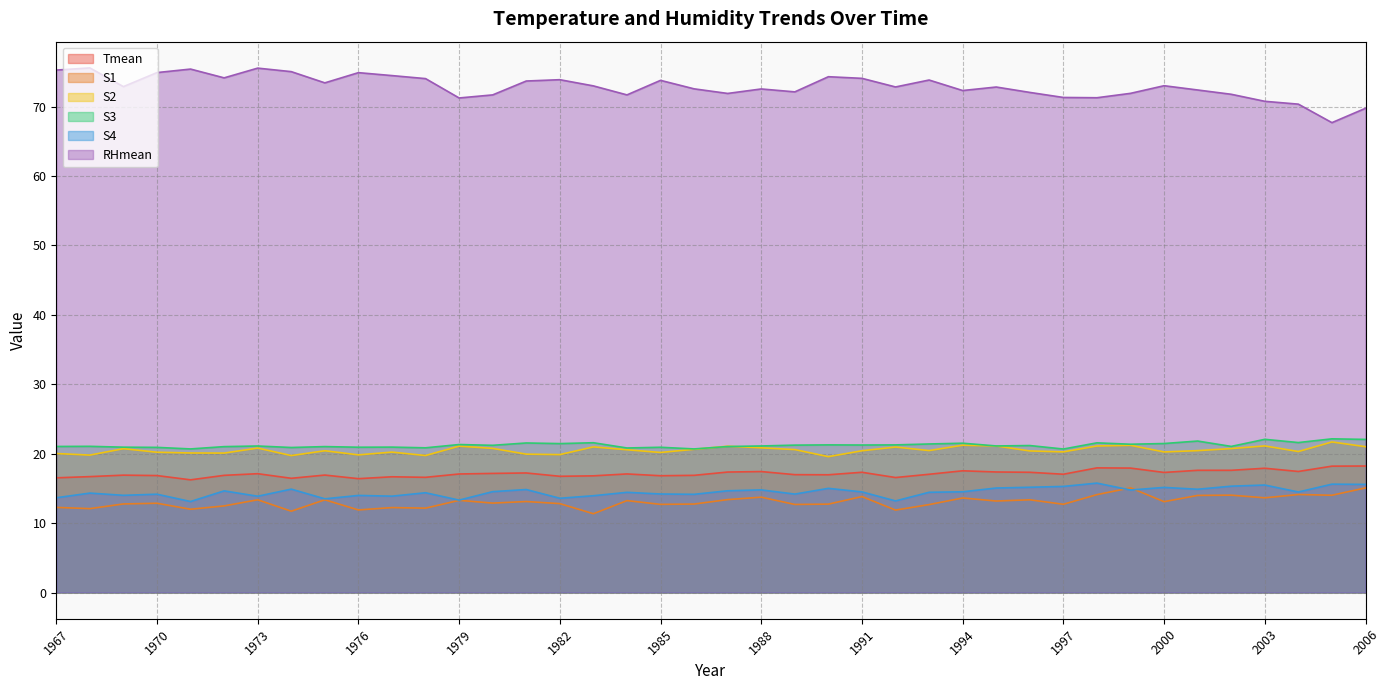

What is the difference between the maximum and minimum values in the RHmean series?

7.9